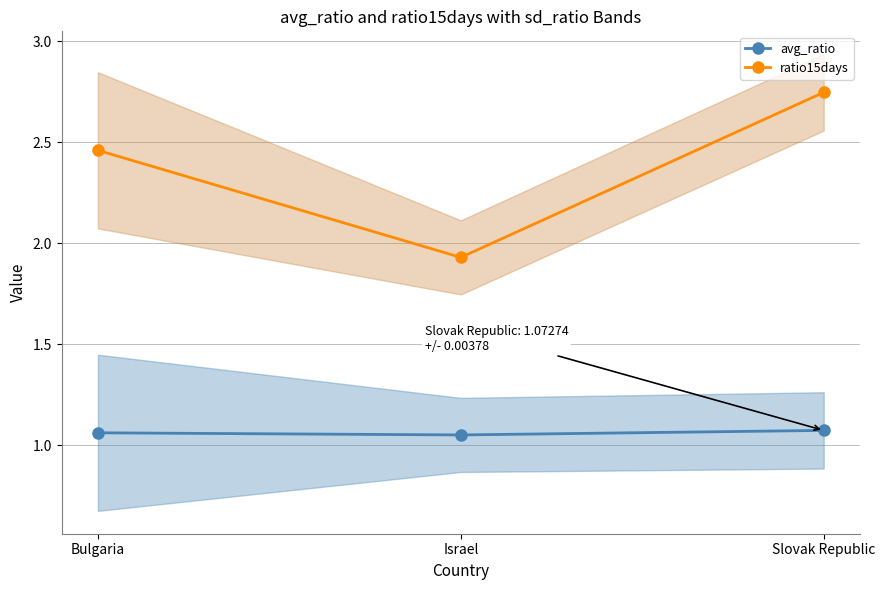

Which category has the lowest value in the ratio15days series?

Israel